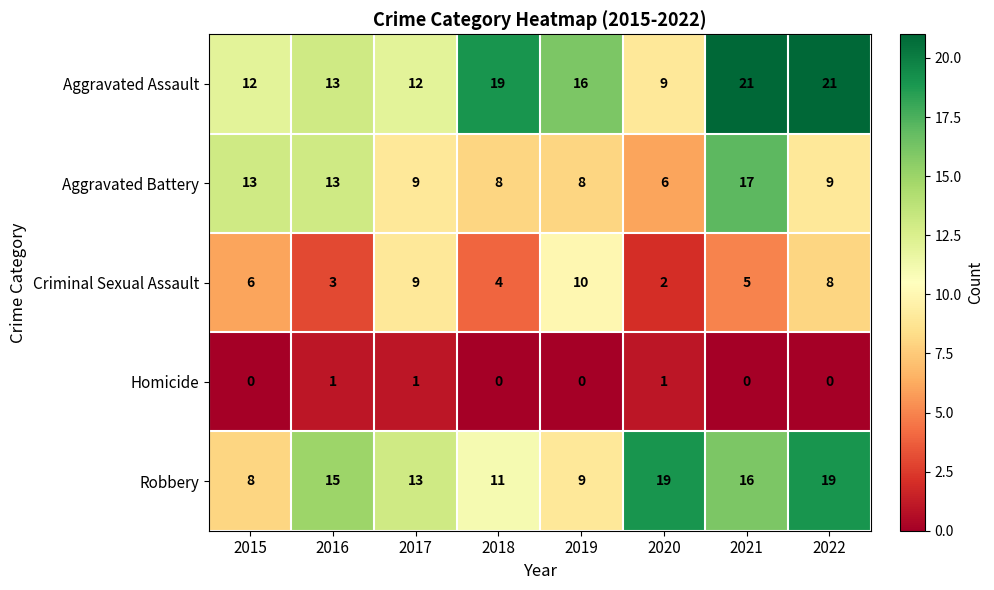

The Robbery series shows 19 at 2022. True or false?

True